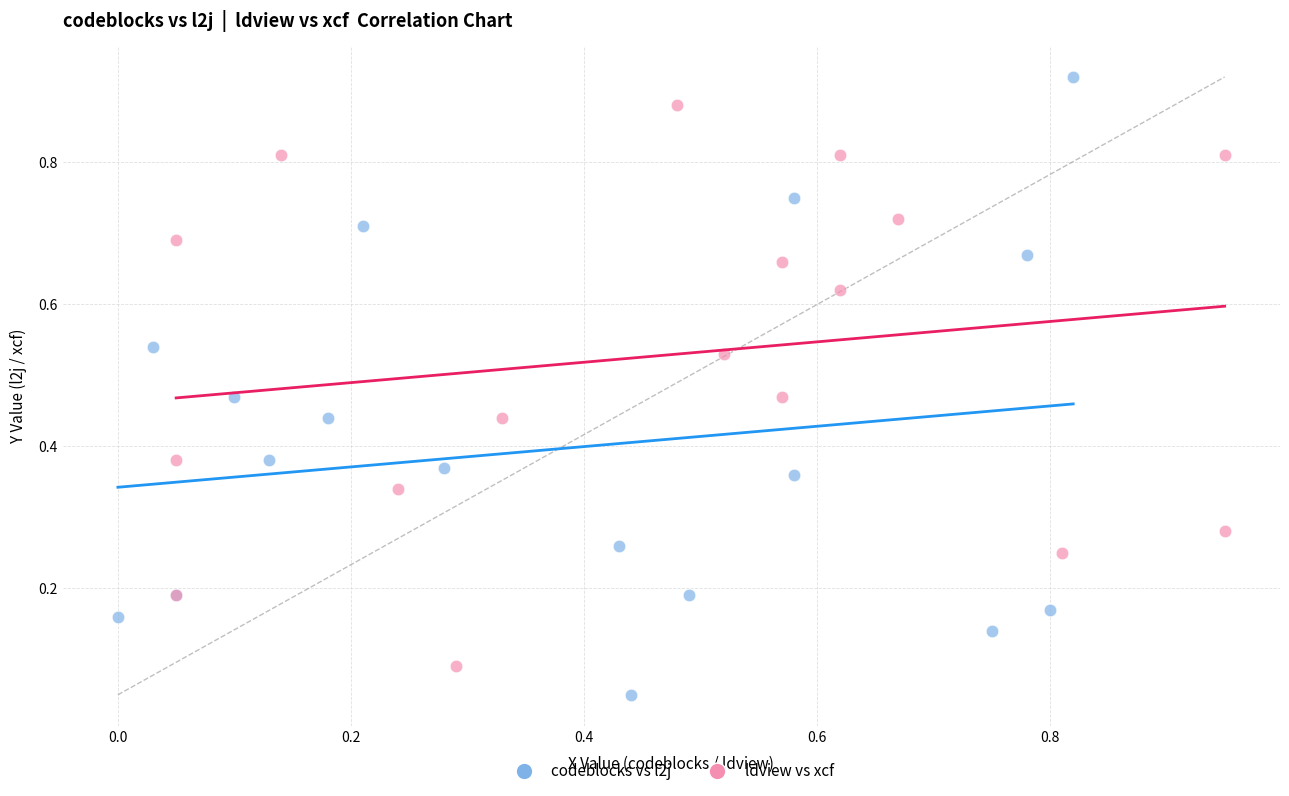

Which series contains the lowest Y value?

codeblocks vs l2j